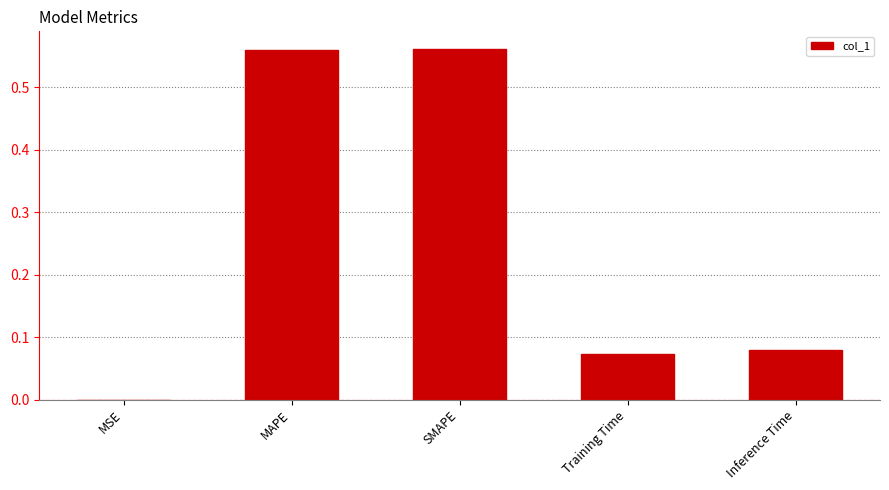

Does the chart contain stacked bars?

No